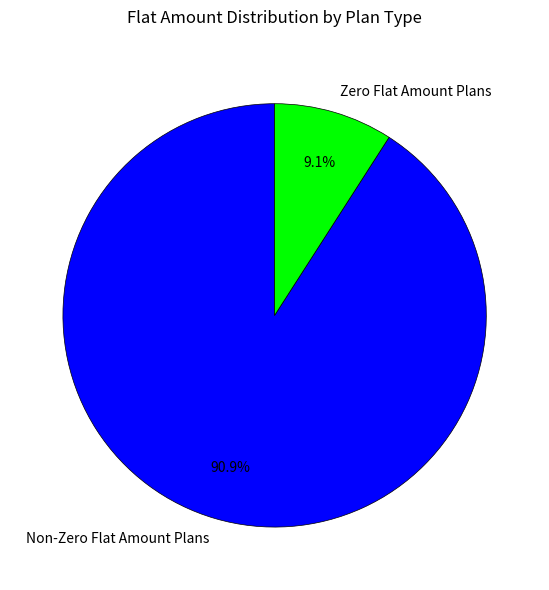

Between Non-Zero Flat Amount Plans and Zero Flat Amount Plans, which is larger?

Non-Zero Flat Amount Plans